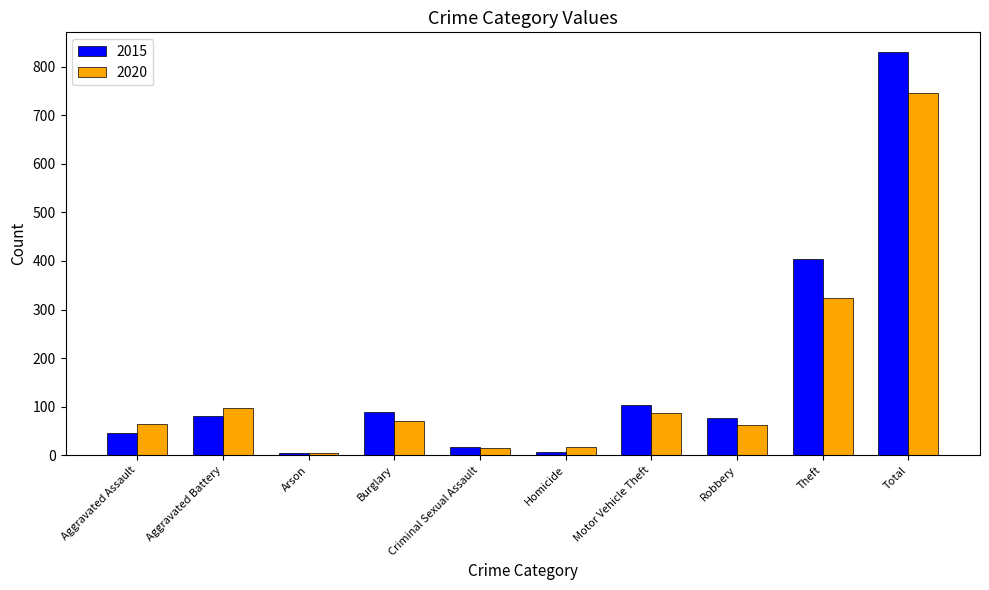

Is the value of 2020 at Total greater than the value of 2015 at Total?

No